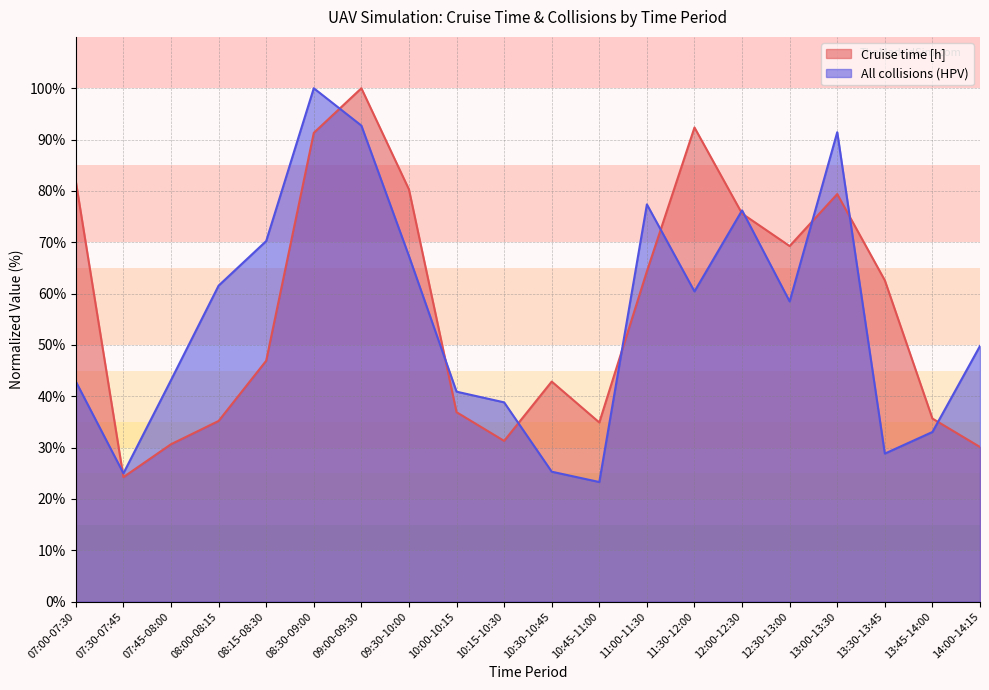

Reading left to right, transcribe all the data shown in this chart.

Cruise time [h]: 07:00-07:30=81.8	07:30-07:45=24.3	07:45-08:00=30.7	08:00-08:15=35.2	08:15-08:30=46.9	08:30-09:00=91.3	09:00-09:30=100.0	09:30-10:00=80.3	10:00-10:15=36.9	10:15-10:30=31.3	10:30-10:45=42.9	10:45-11:00=34.9	11:00-11:30=64.3	11:30-12:00=92.4	12:00-12:30=75.6	12:30-13:00=69.3	13:00-13:30=79.4	13:30-13:45=62.6	13:45-14:00=35.7	14:00-14:15=30.1
All collisions (HPV): 07:00-07:30=42.9	07:30-07:45=25.0	07:45-08:00=43.2	08:00-08:15=61.6	08:15-08:30=70.2	08:30-09:00=100.0	09:00-09:30=92.7	09:30-10:00=67.3	10:00-10:15=40.9	10:15-10:30=38.8	10:30-10:45=25.3	10:45-11:00=23.3	11:00-11:30=77.4	11:30-12:00=60.4	12:00-12:30=76.2	12:30-13:00=58.5	13:00-13:30=91.4	13:30-13:45=28.8	13:45-14:00=33.0	14:00-14:15=49.8